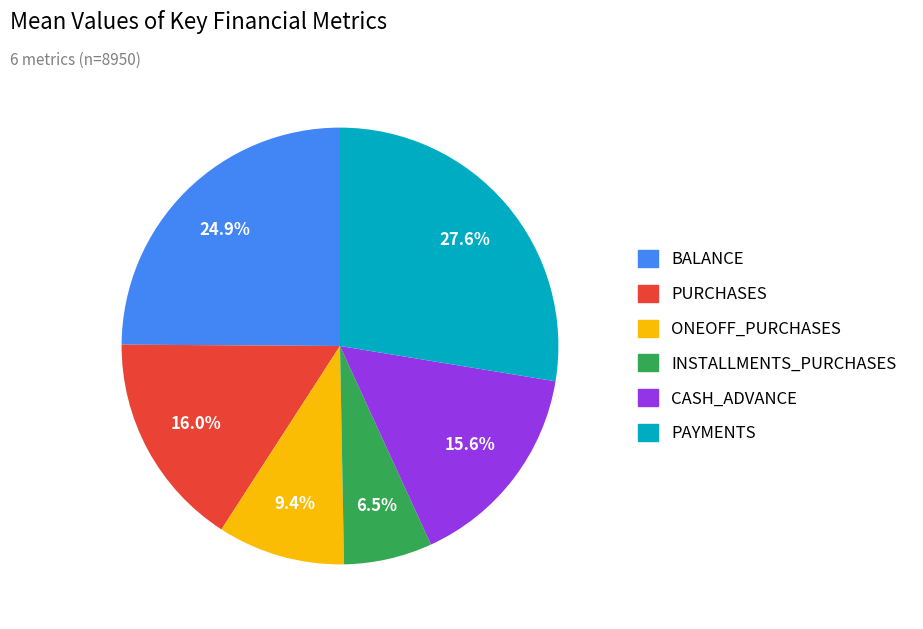

Approximately how many times larger is the value at PAYMENTS compared to CASH_ADVANCE?

1.8